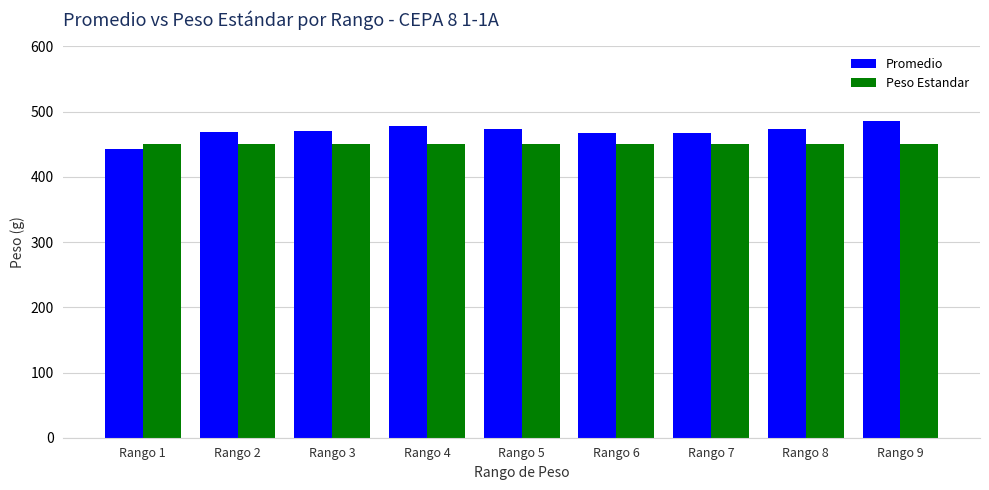

Which category has the highest value across all series?

Rango 9